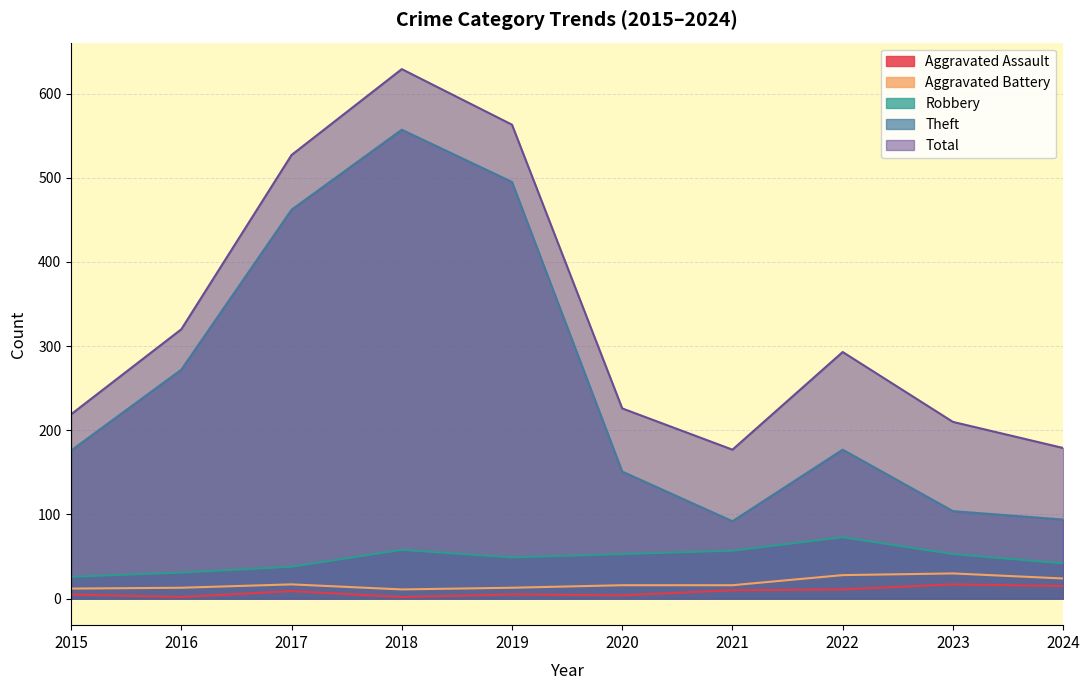

What is the sum of all Aggravated Assault values?

80